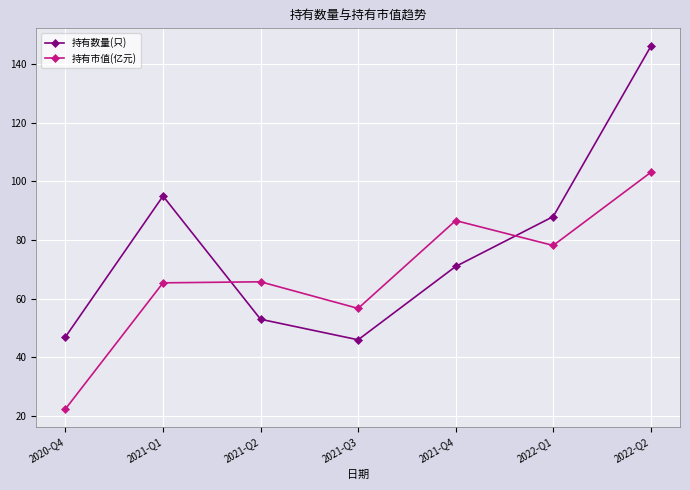

What is the average value of the 持有数量(只) series?

78.0